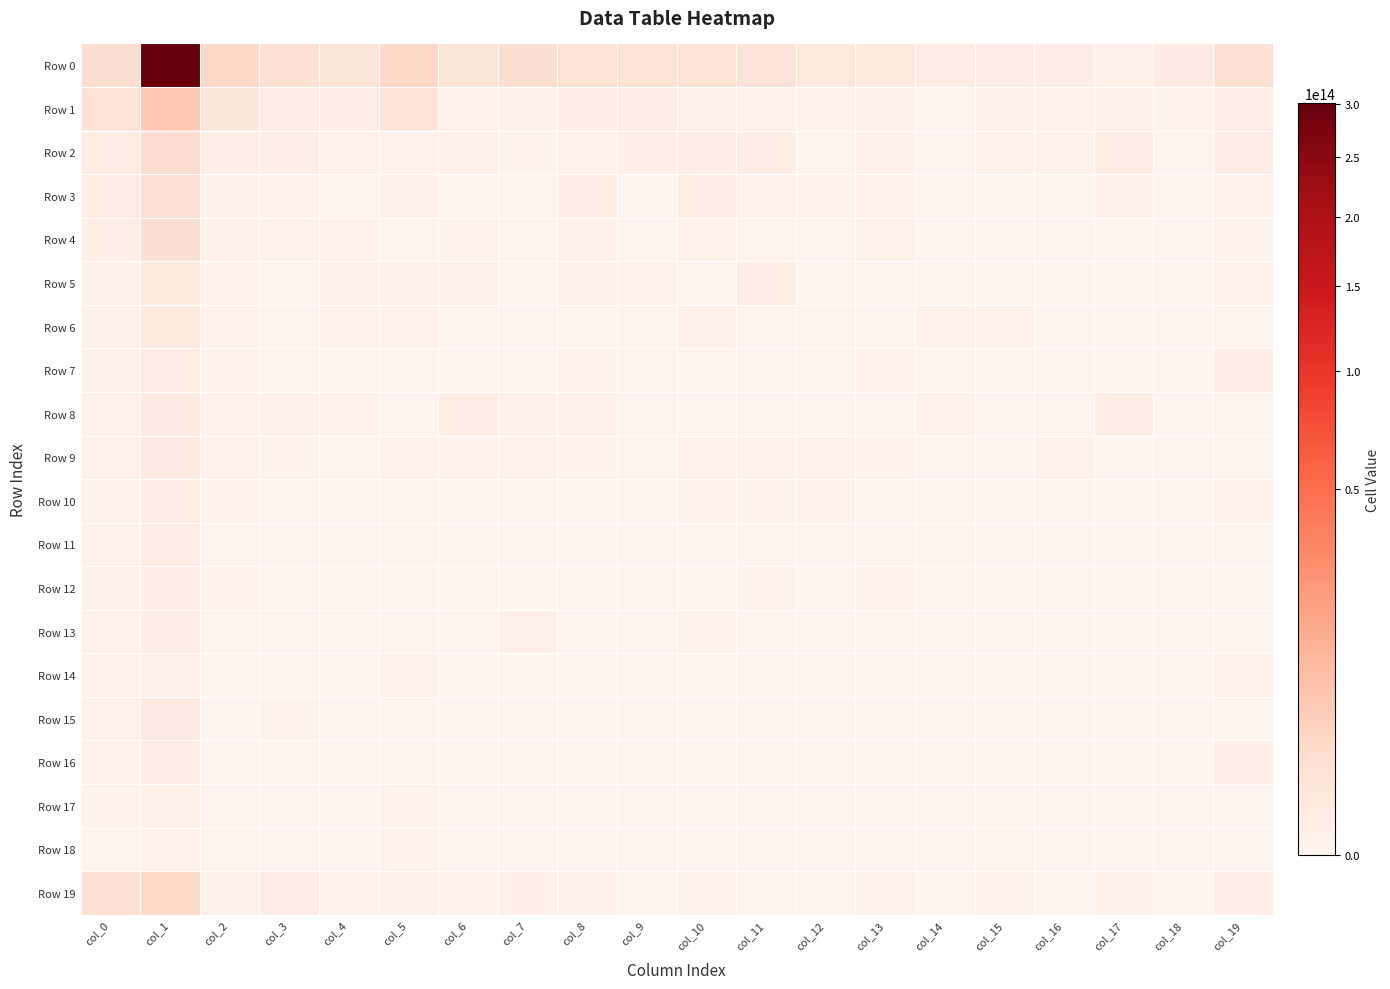

What is the spread (max minus min) of values at col_13?

548675274099